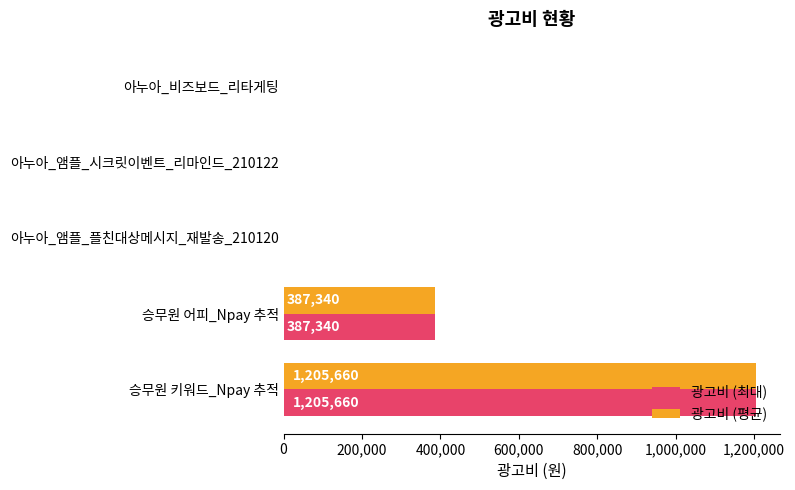

What are all the series names shown in the legend?

광고비 (최대), 광고비 (평균)